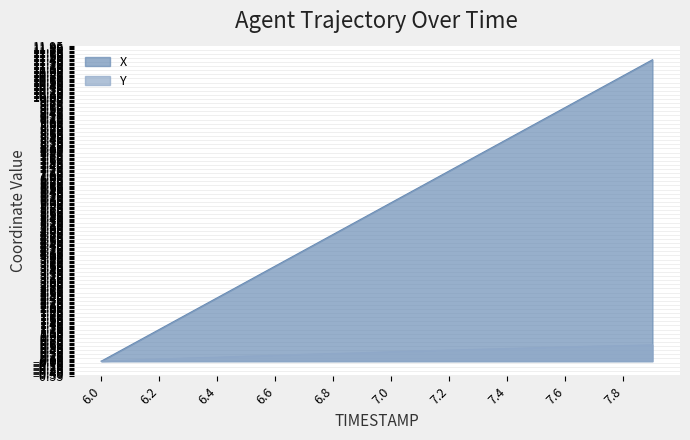

The value of Y at 7.2 is 0.1. True or false?

False